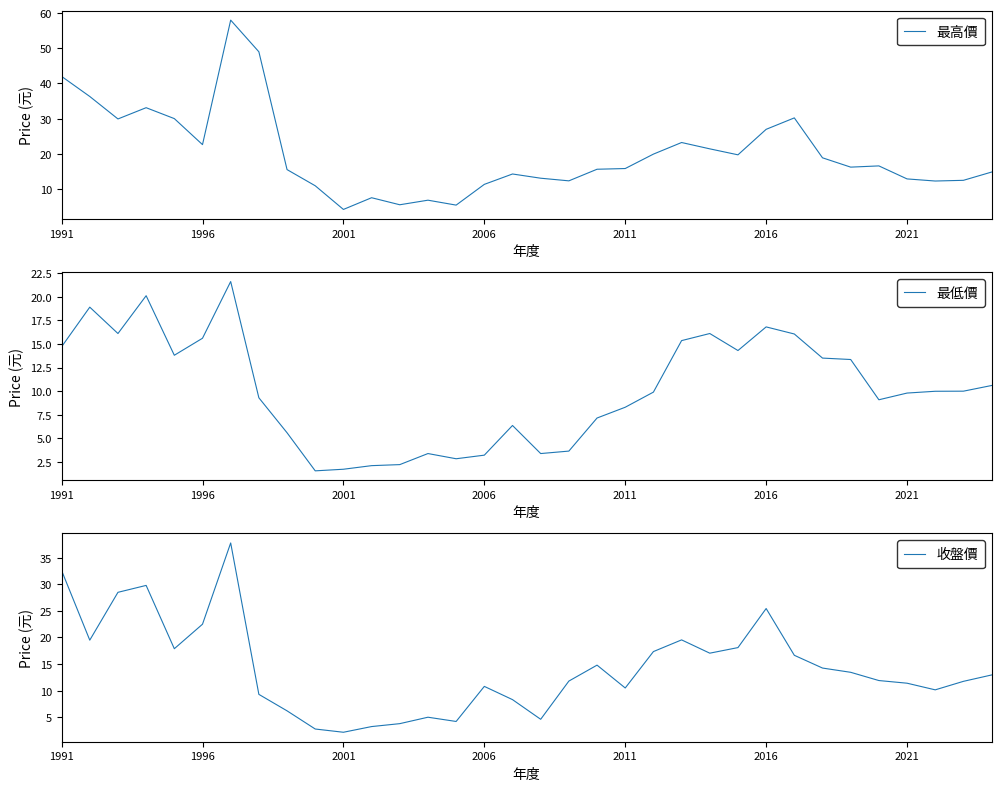

What is the minimum value for 最高價?

4.2